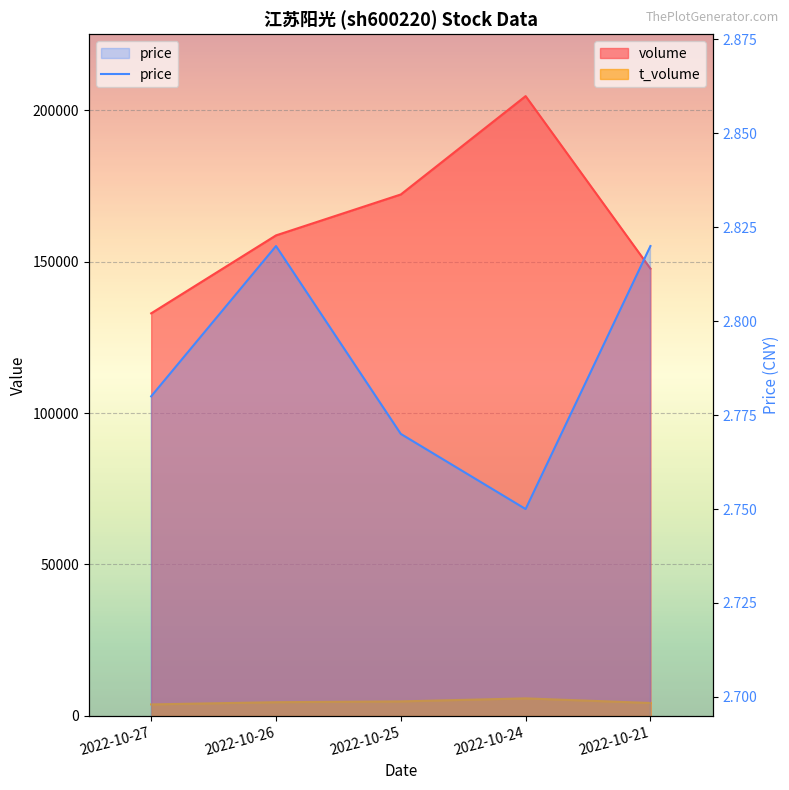

List the labels in order of value, smallest first.

2022-10-24, 2022-10-25, 2022-10-27, 2022-10-26, 2022-10-21